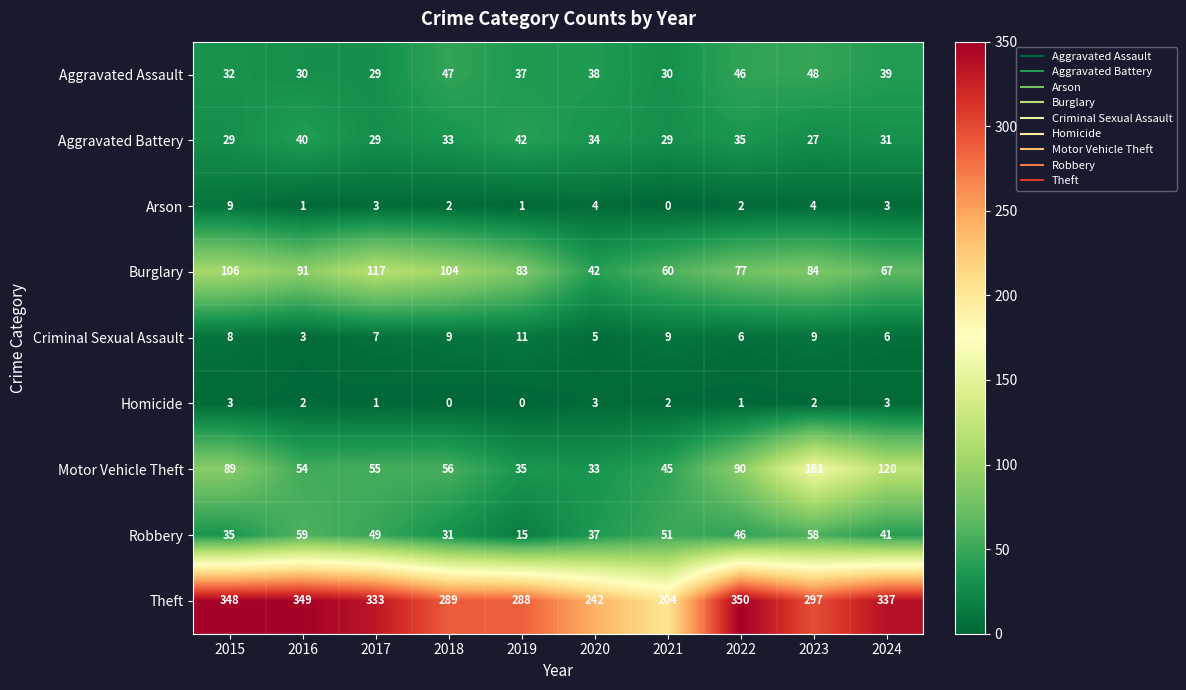

What is the sum of the Burglary values at 2015 and 2023?

190